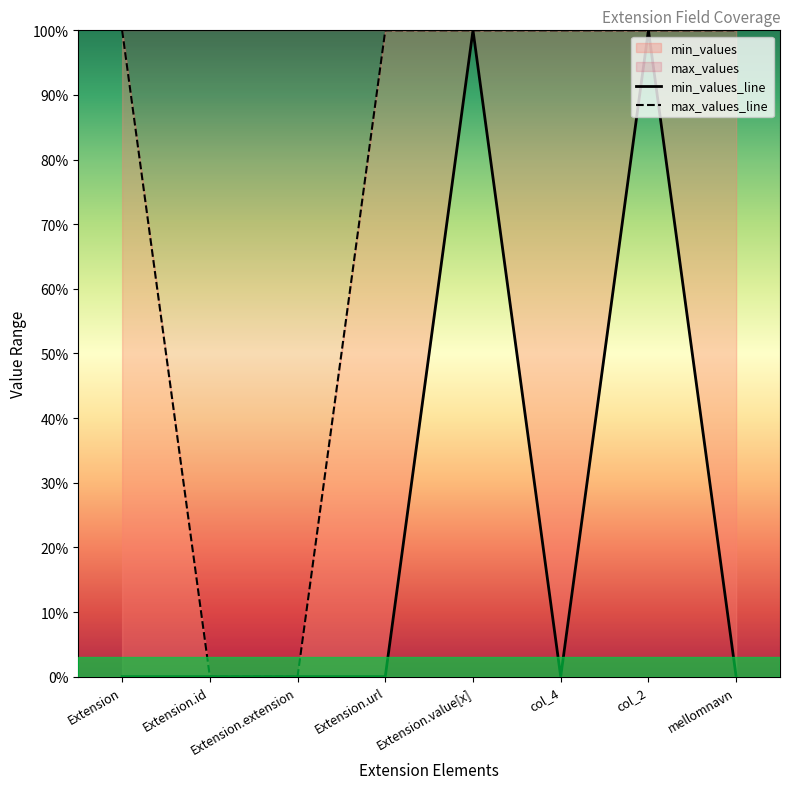

What is the value of the max_values_line point at the 1st from the left?

1